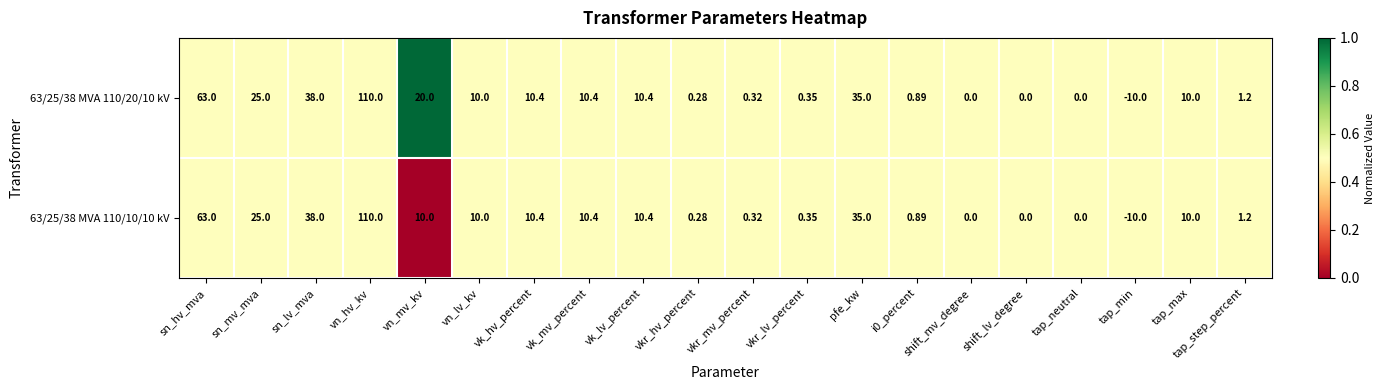

At which category is the sum across all series the highest?

vn_hv_kv